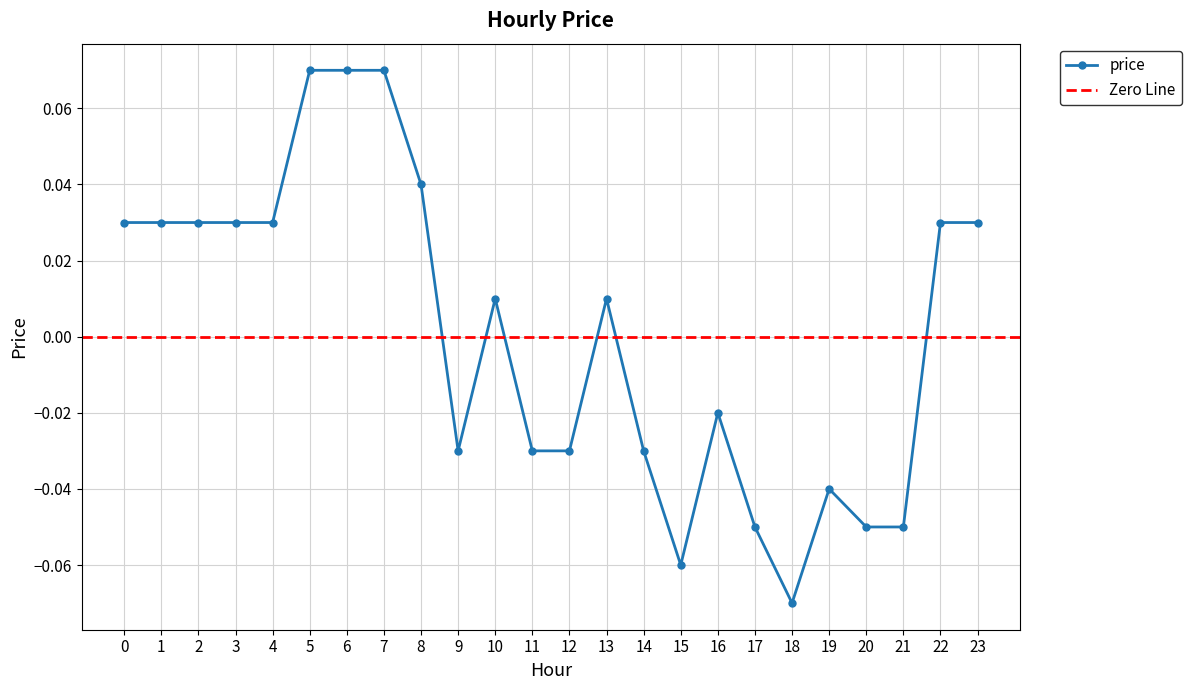

What is the minimum value shown in the chart?

-0.1